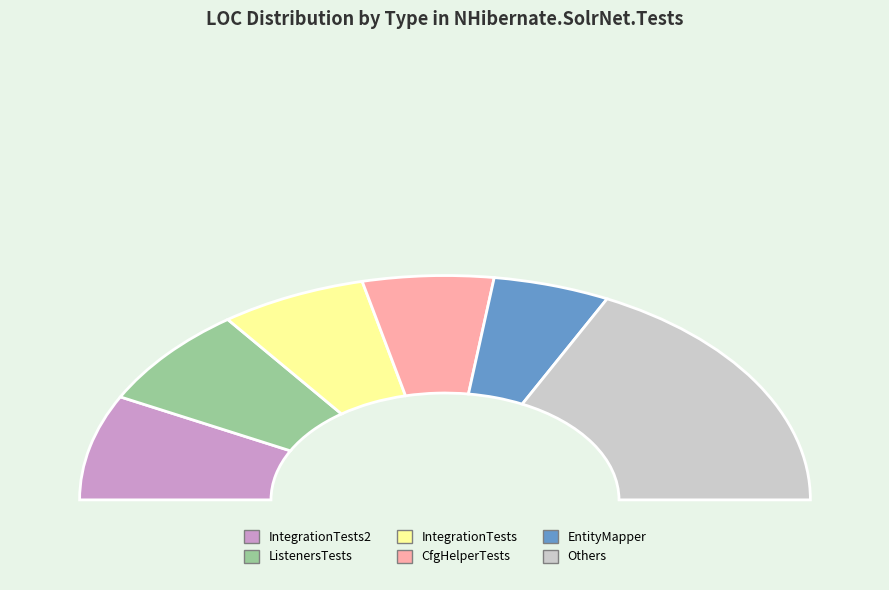

Does ListenersTests account for over 50% of the chart?

No